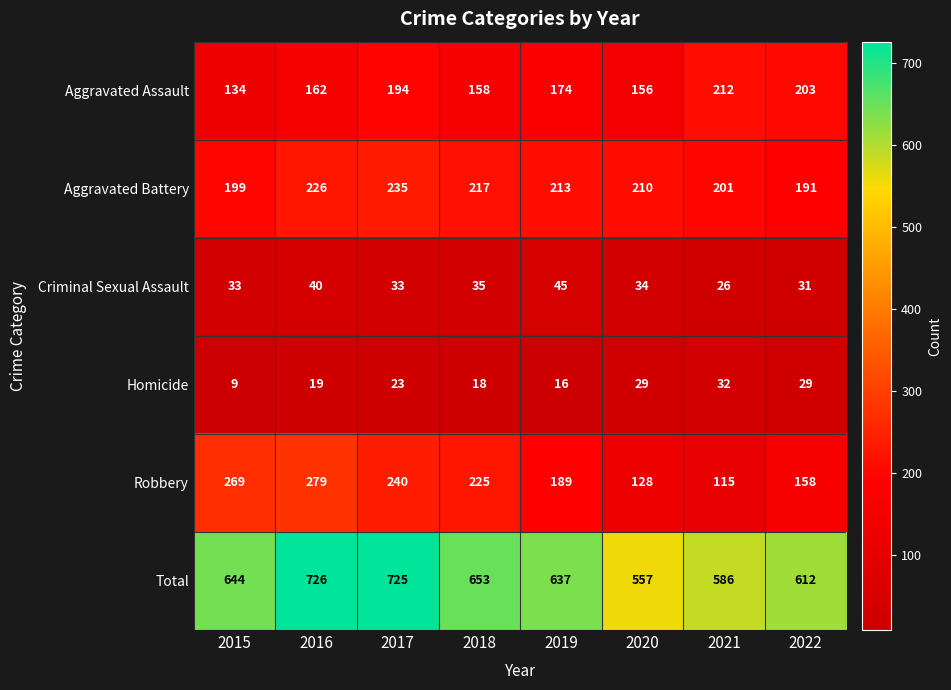

At which category is the sum across all series the highest?

2016